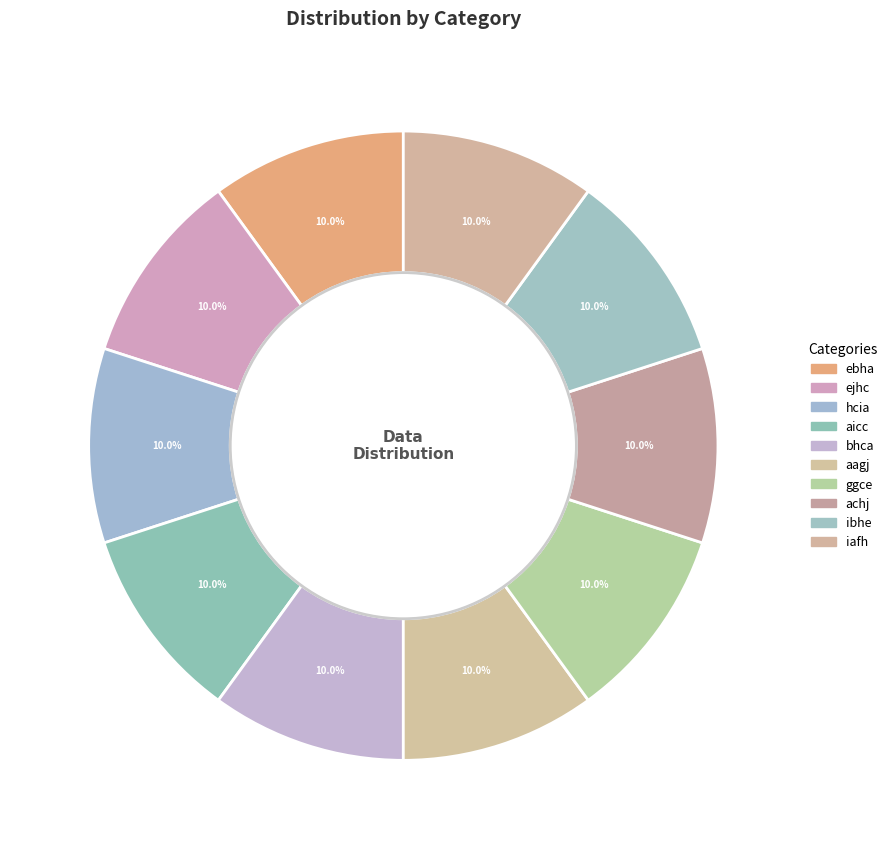

The achj slice represents 24% of the pie. True or false?

False